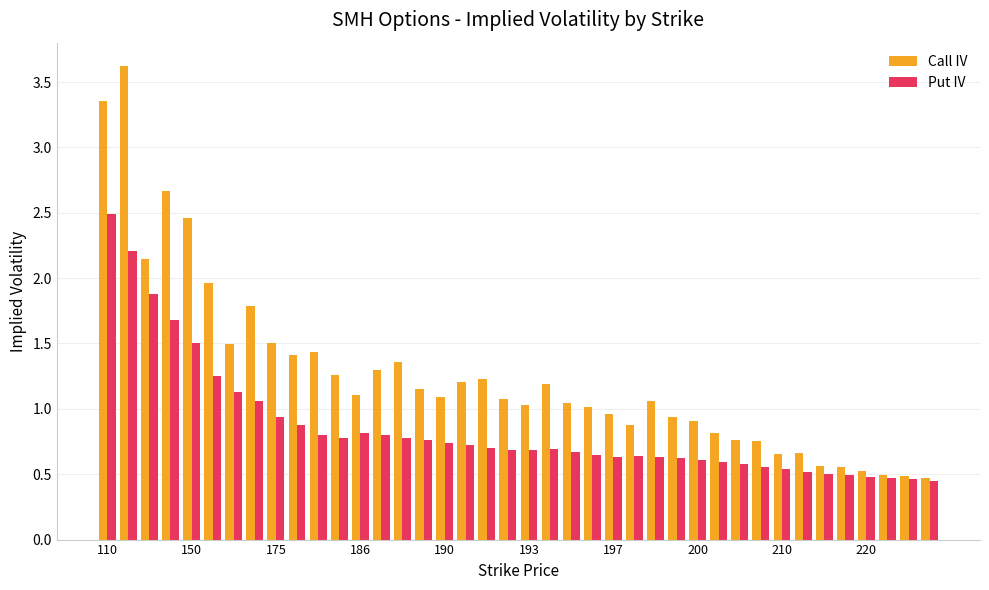

What is the difference between the maximum and minimum values in the Call IV series?

3.2